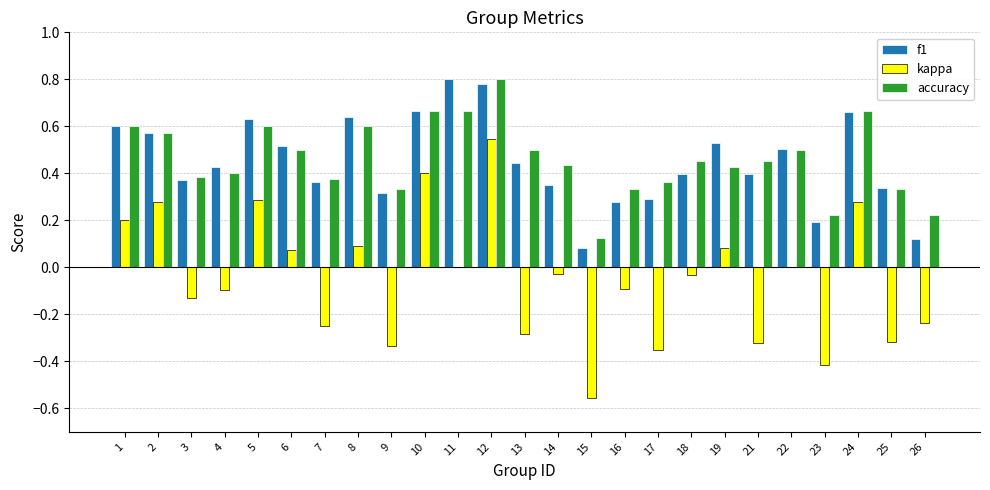

Between 8 and 9, which series saw the biggest shift?

kappa